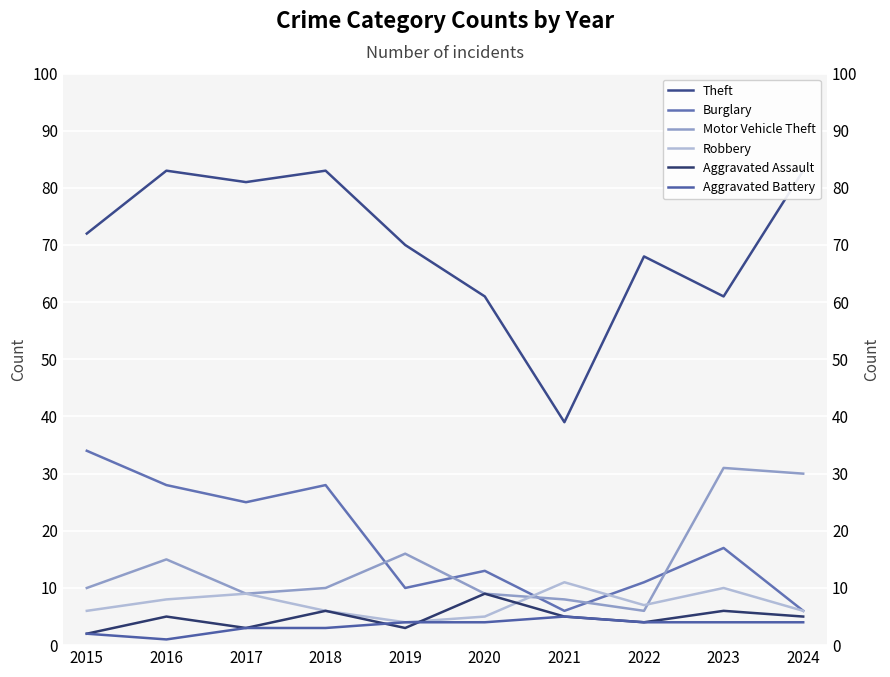

Which series has the widest spread of values?

Theft